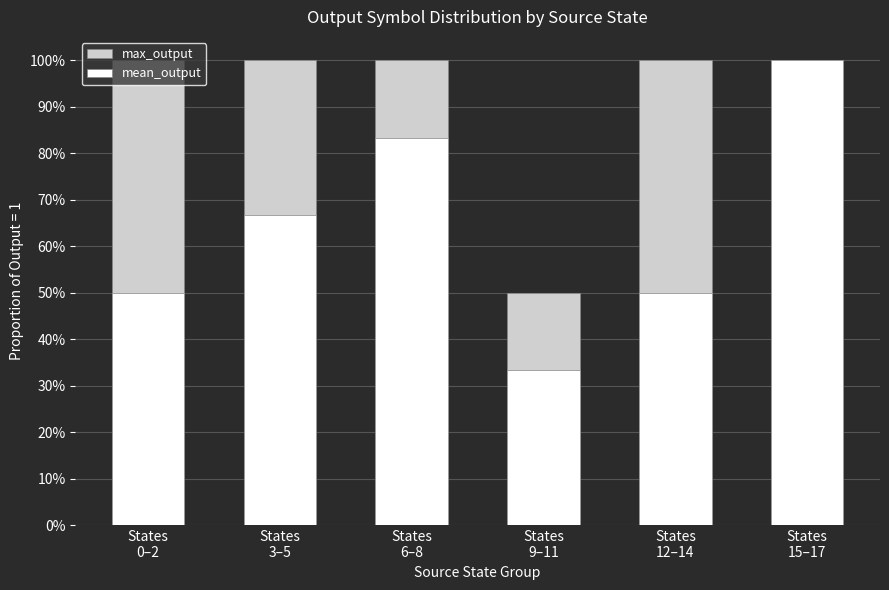

What are all the series names shown in the legend?

max_output, mean_output